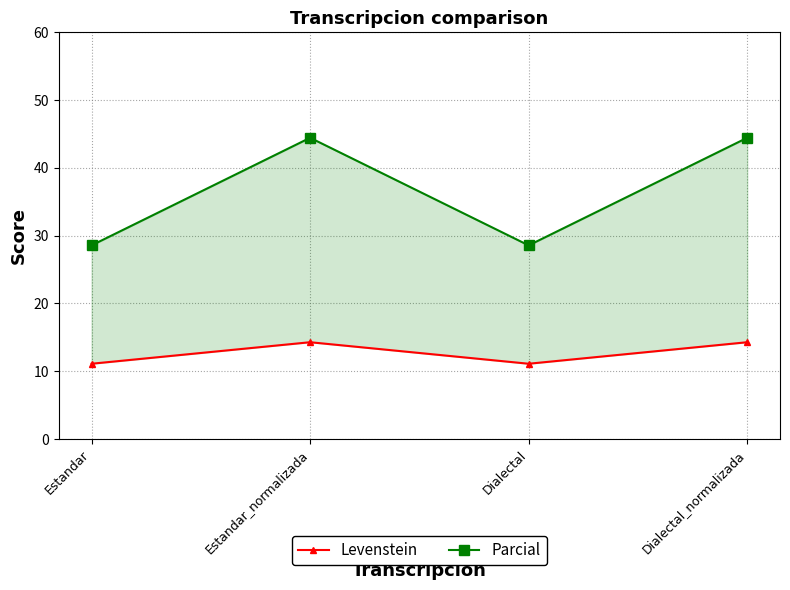

How many lines are shown in the chart?

2